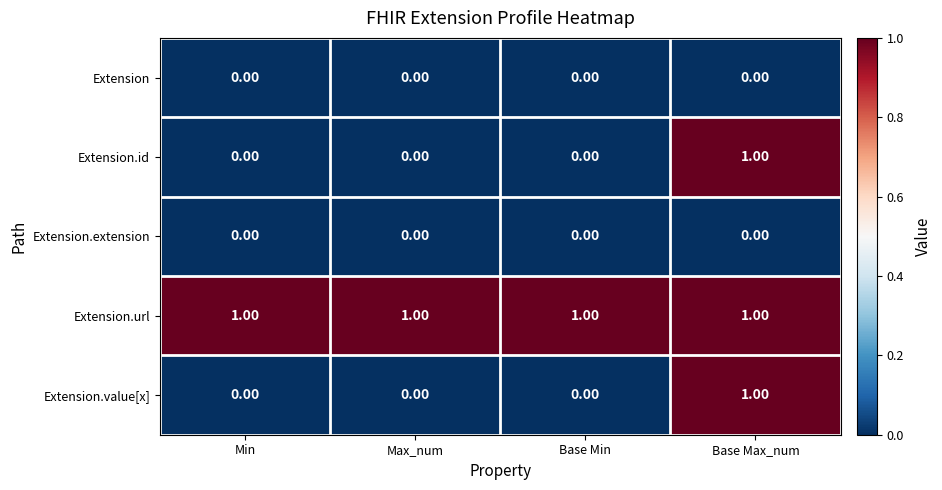

At how many categories does at least one series exceed 0?

4